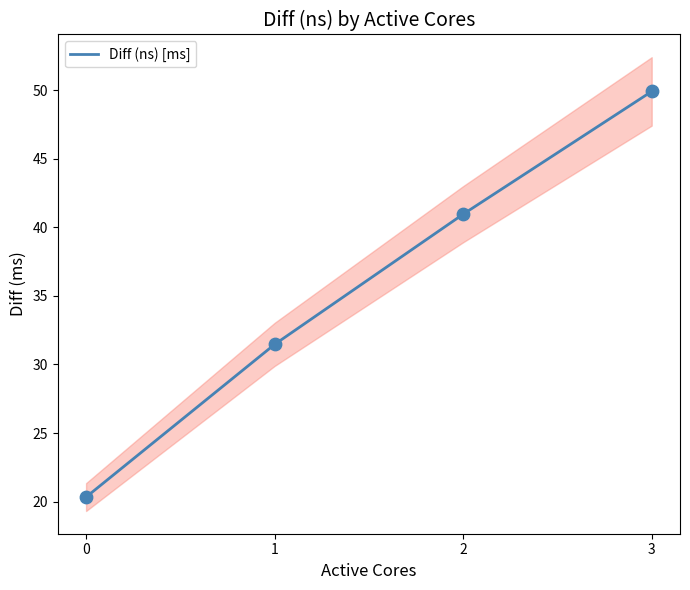

What is the ratio of the value at 2 to the value at 1?

1.3